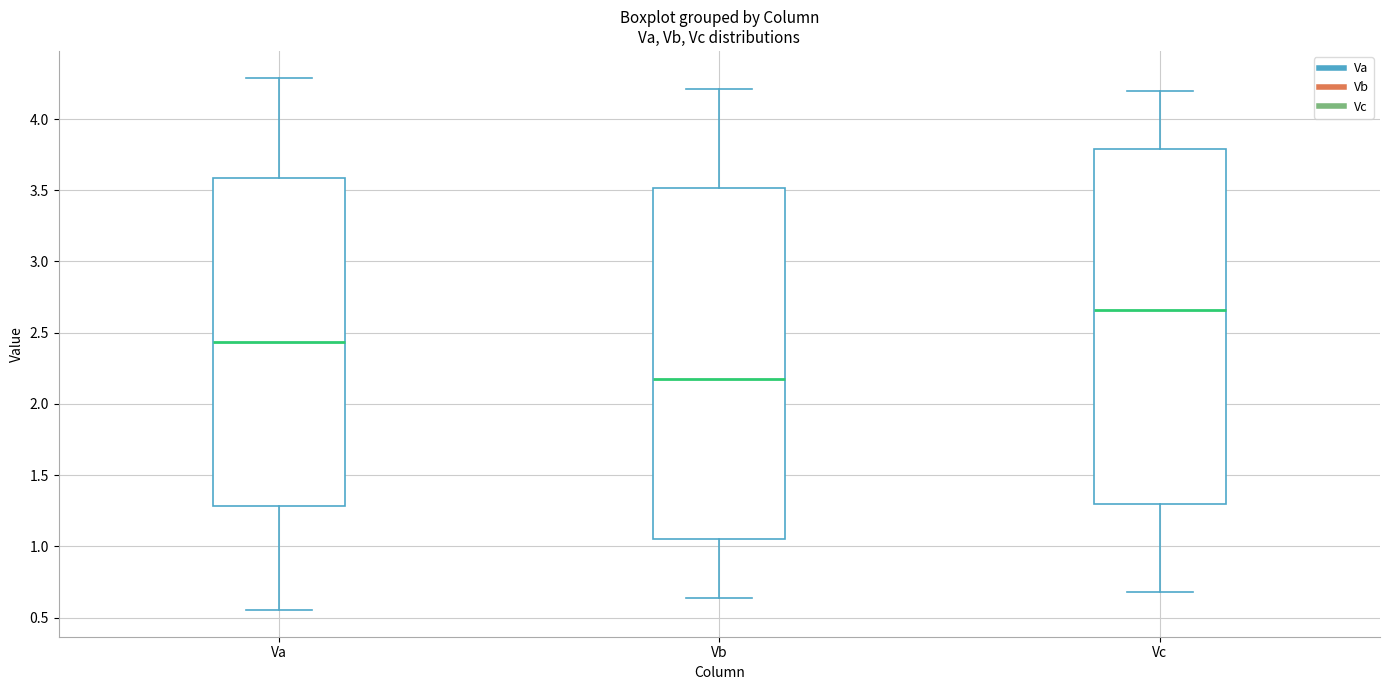

Reading left to right, read every box against the y-axis: the position of its median line, the range the box covers, and the ends of its whiskers. The values are not printed on the chart, so give them approximately, as read against the axis.

Va: median 2.45, box 1.30 to 3.60, whiskers 0.55 to 4.30
Vb: median 2.15, box 1.05 to 3.50, whiskers 0.65 to 4.20
Vc: median 2.65, box 1.30 to 3.80, whiskers 0.70 to 4.20